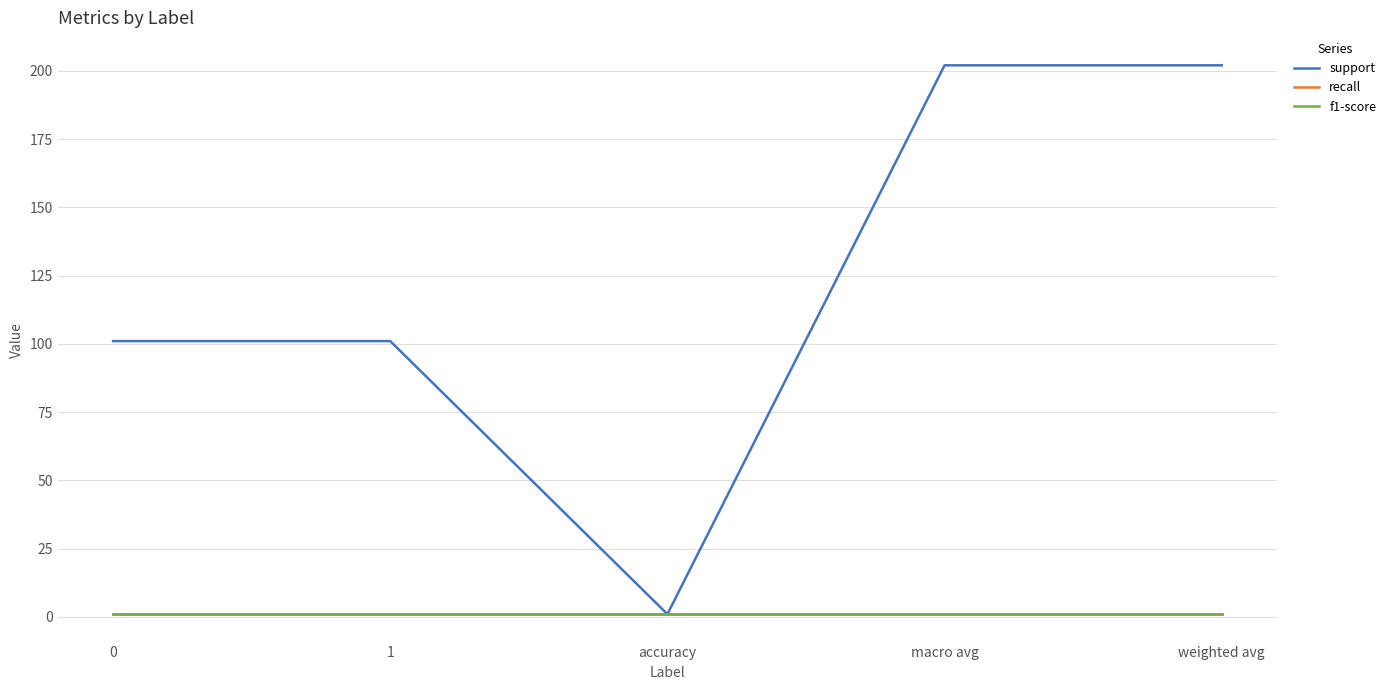

The support series shows 101 at 1. True or false?

True